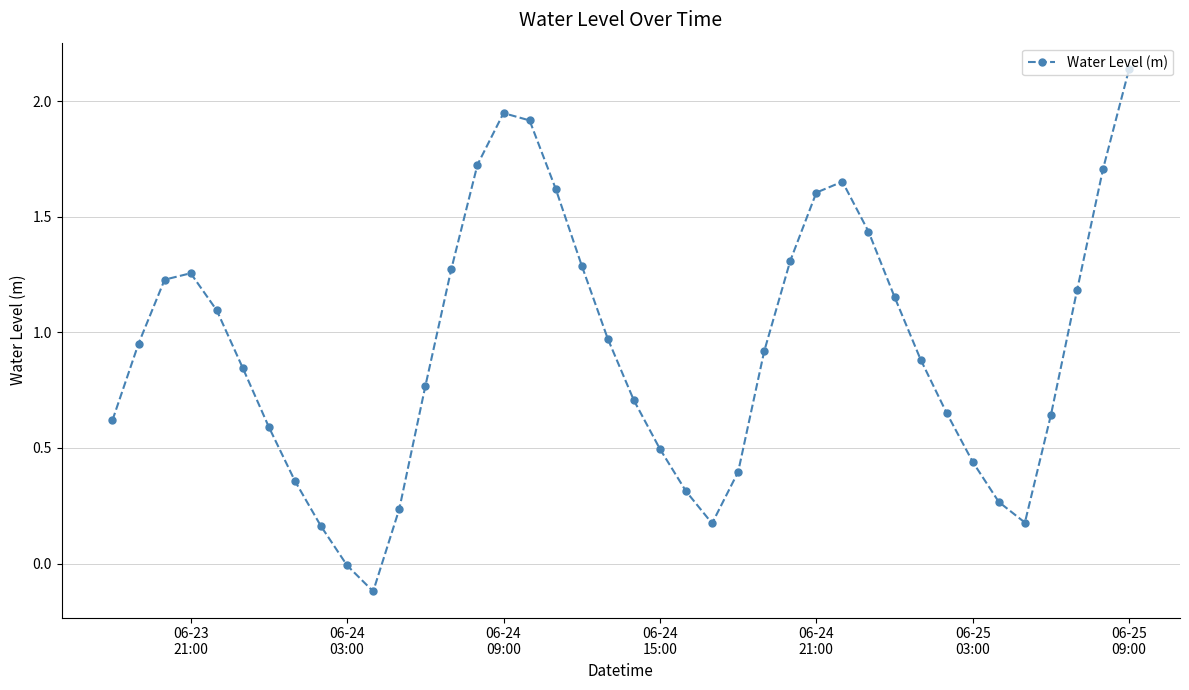

True or false: there are more than 2 points higher than both neighbors.

True